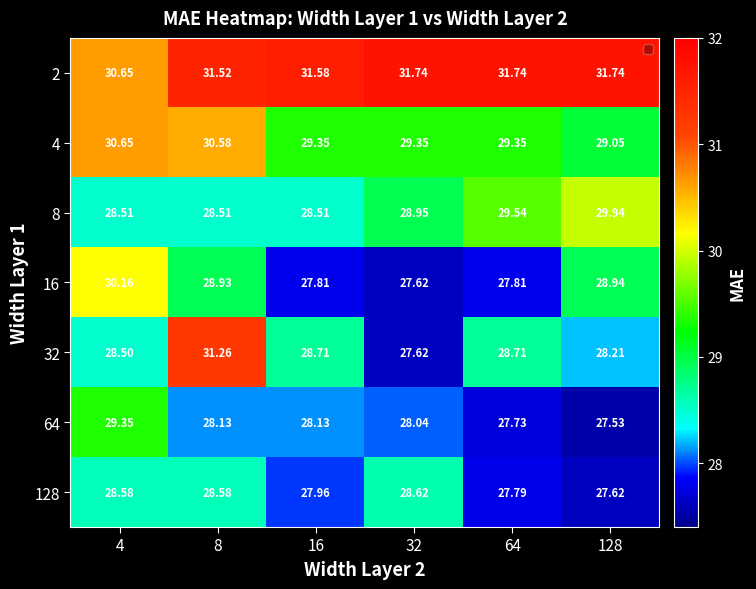

Is the value of 4 at 32 greater than the value of 64 at 128?

Yes